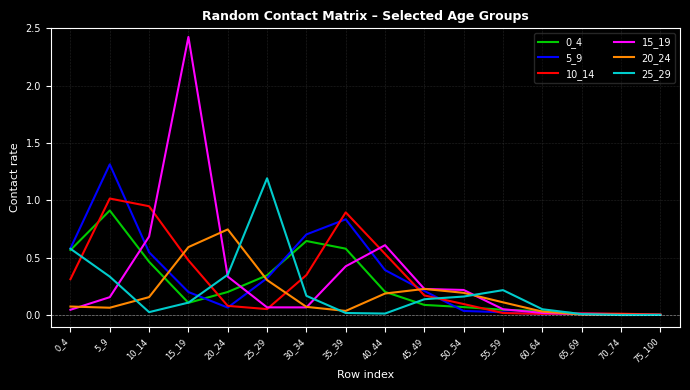

Is the value of 15_19 at 25_29 greater than the value of 10_14 at 75_100?

Yes